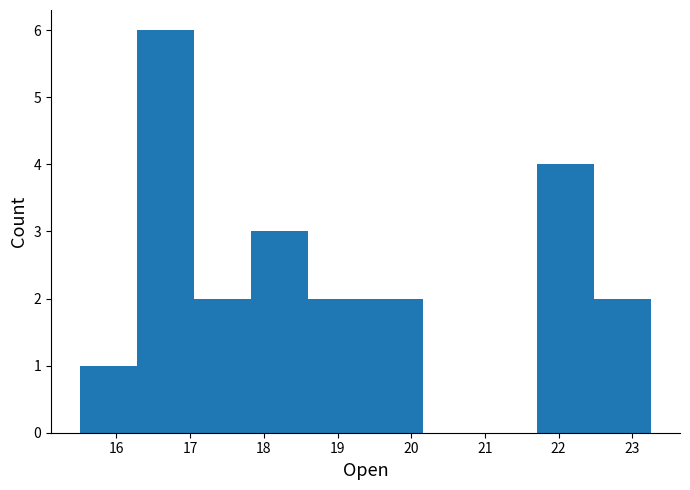

Reading left to right, transcribe this chart: for each bar, give the range it covers on the x-axis and its height. Neither the bar edges nor the heights are printed on the chart, so give them approximately, as read against the axes.

15.5 to 16.3: 1
16.3 to 17.1: 6
17.1 to 17.8: 2
17.8 to 18.6: 3
18.6 to 19.4: 2
19.4 to 20.2: 2
20.2 to 20.9: 0
20.9 to 21.7: 0
21.7 to 22.5: 4
22.5 to 23.3: 2